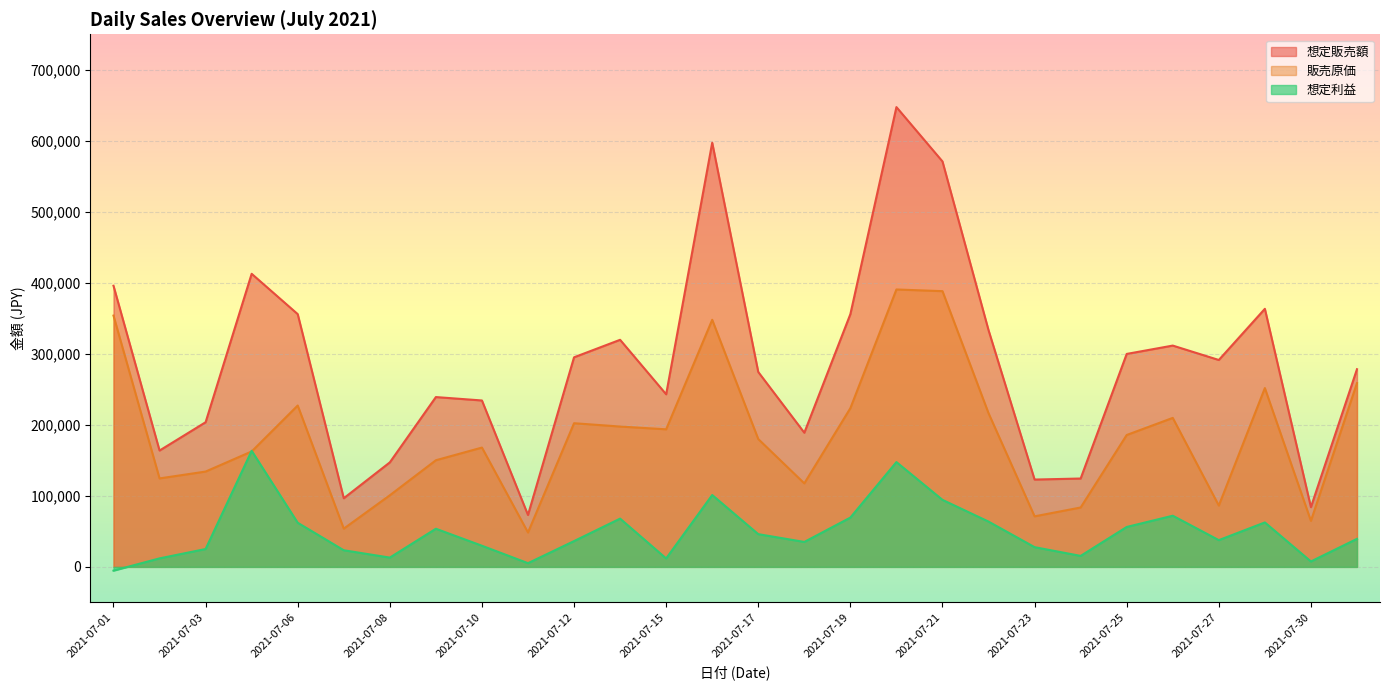

What is the value of the 想定利益 point at the 19th from the left?

94369